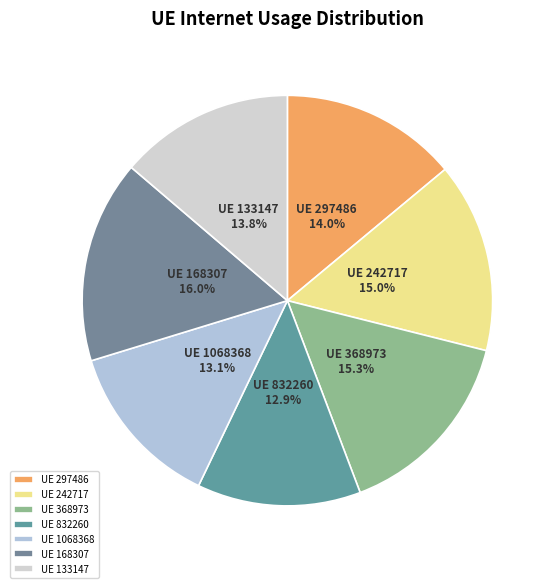

Which category has the biggest portion of the pie?

UE 168307